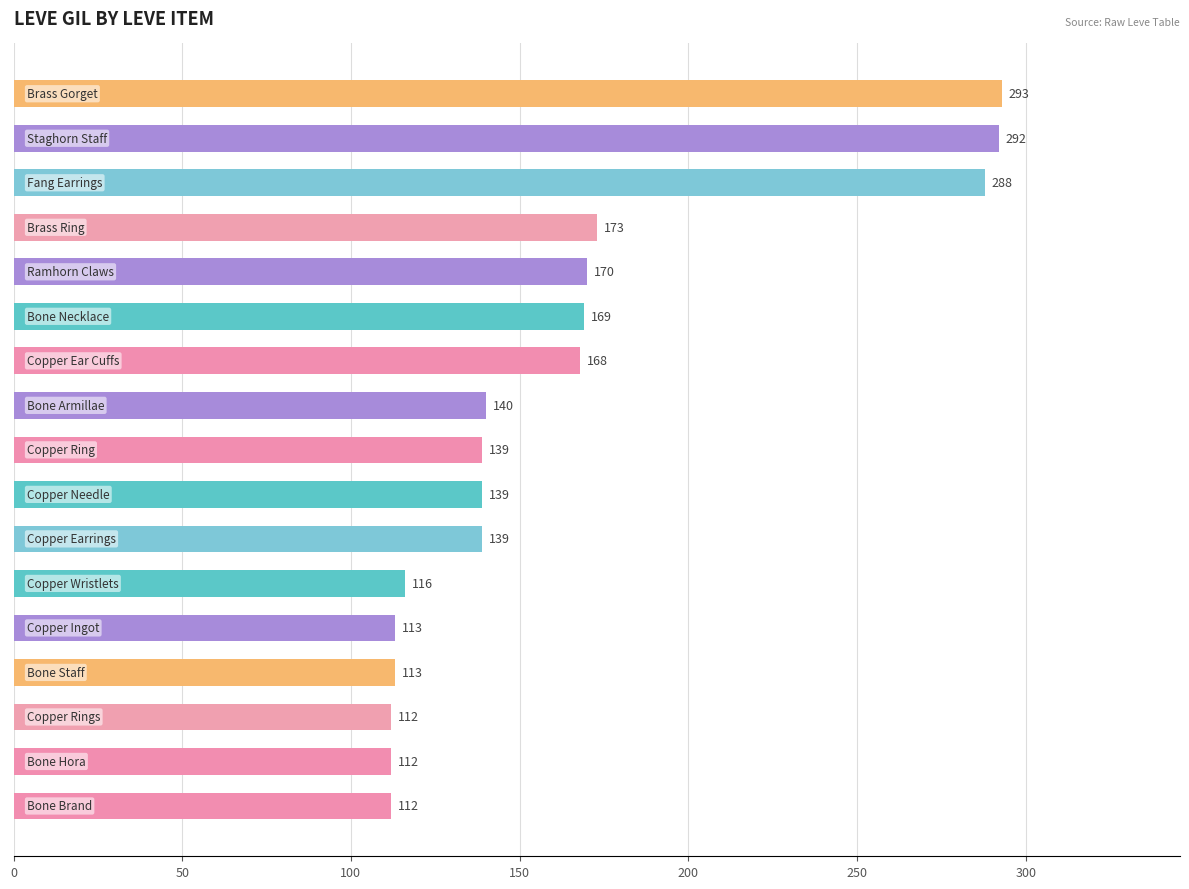

What is the difference between the second highest and second lowest values?

180